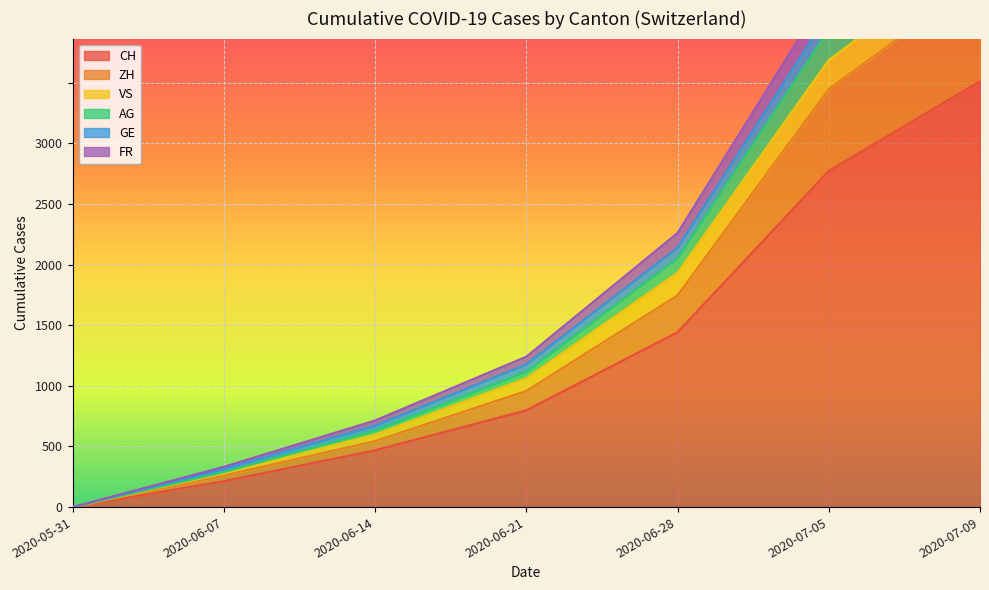

Does the chart display data point markers on the line(s)?

No